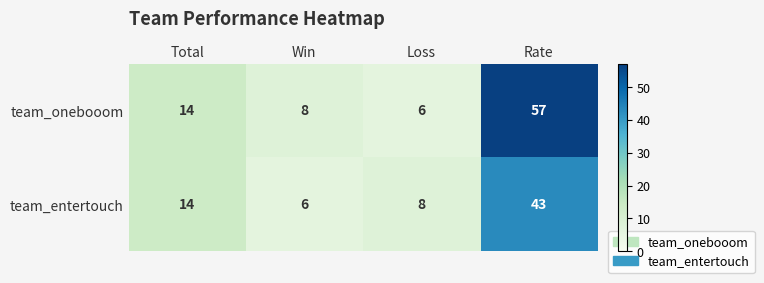

Which series has the largest total across all categories?

team_onebooom